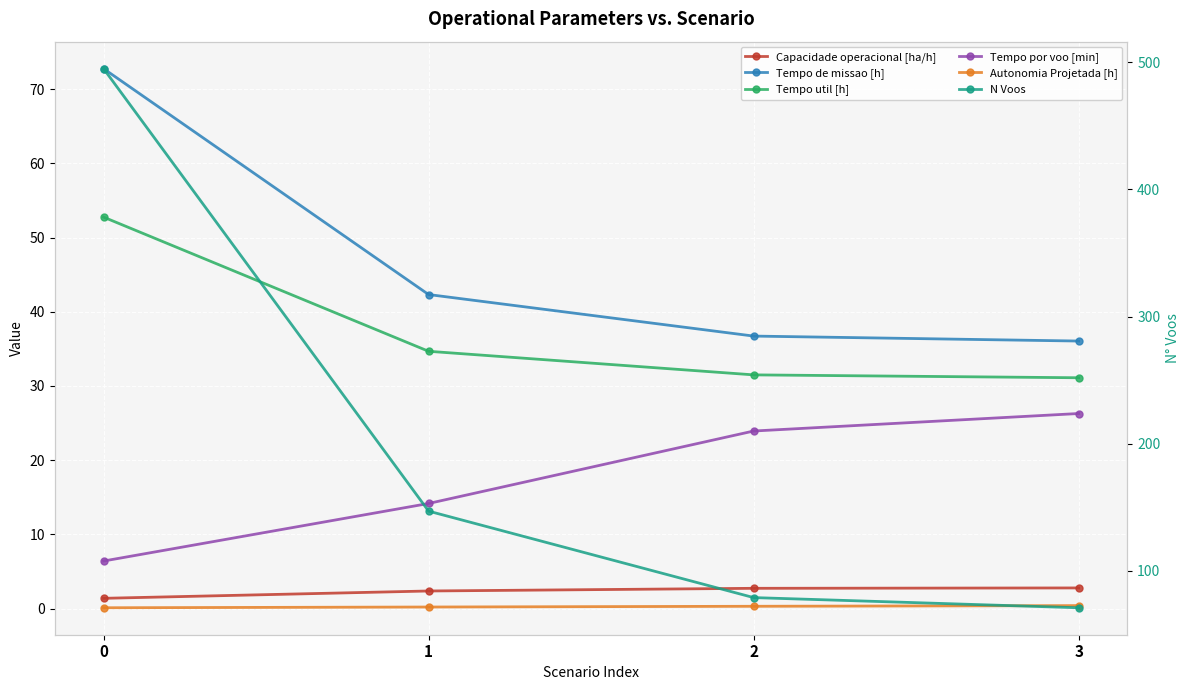

What is the sum of the Tempo util [h] values at 0 and 2?

84.3